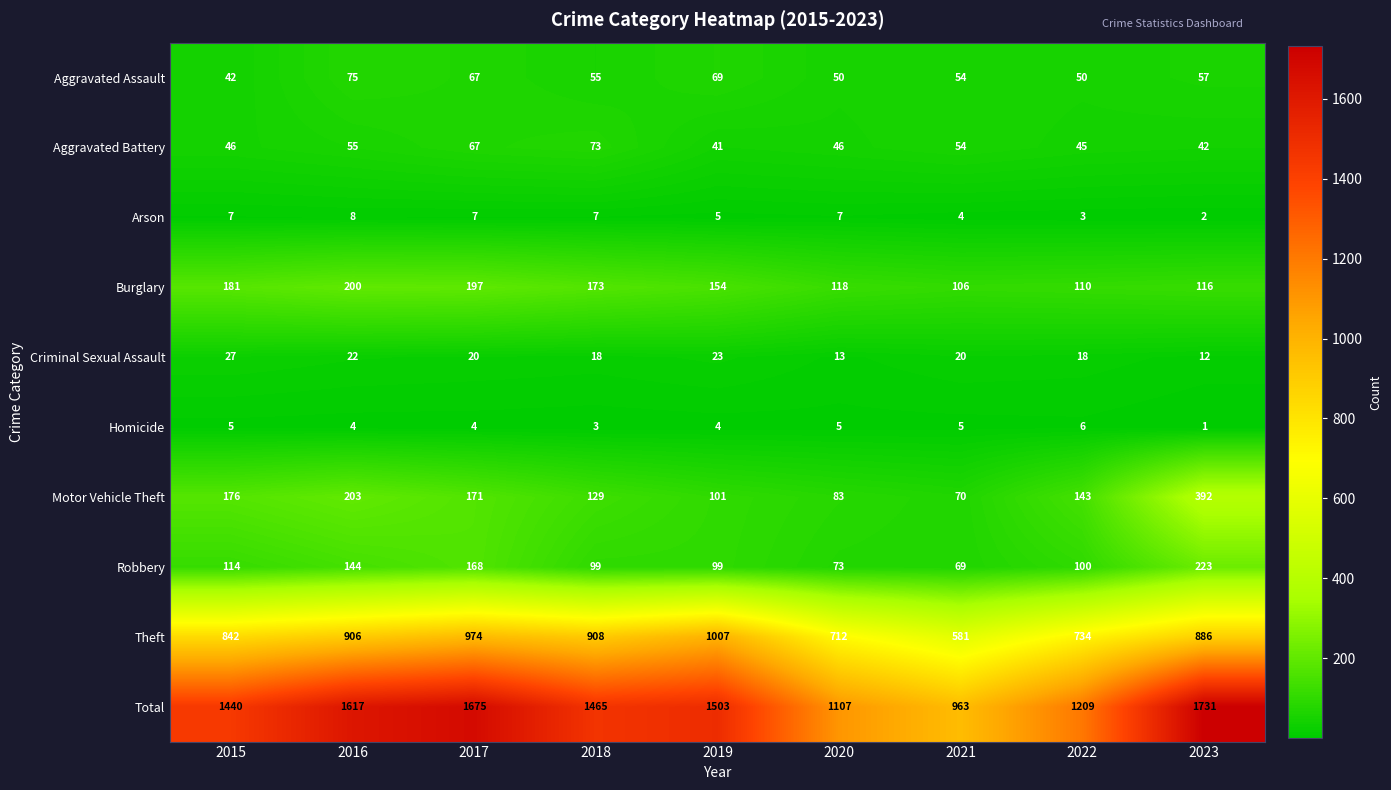

Which category has the lowest value across all series?

2023